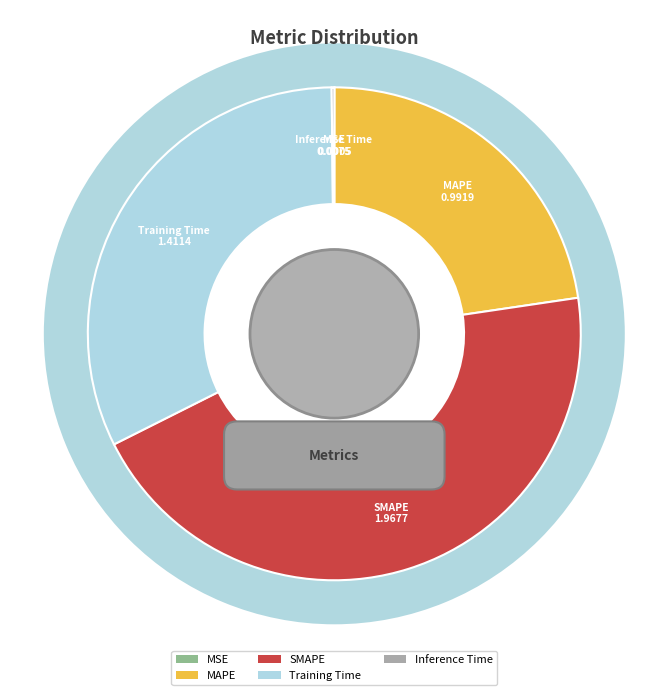

Which category has the smallest portion of the pie?

MSE